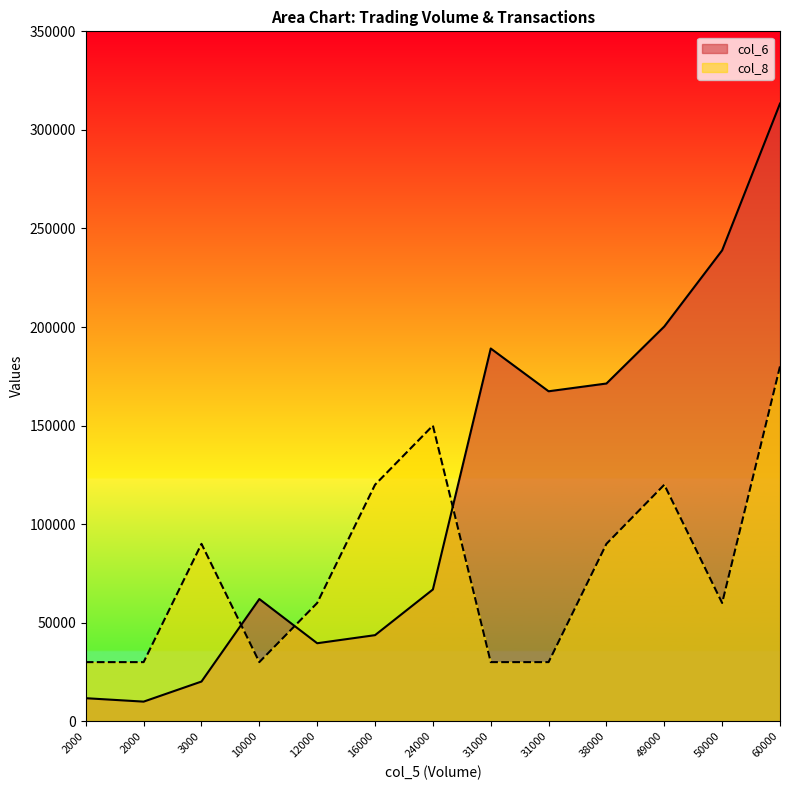

True or false: col_6 and col_8 cross at least once.

True